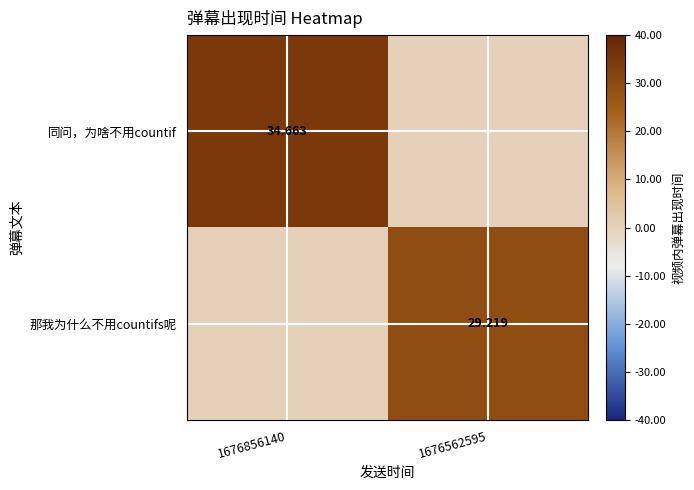

Is the value of 那我为什么不用countifs呢 at 1676562595 greater than the value of 同问，为啥不用countif at 1676856140?

No